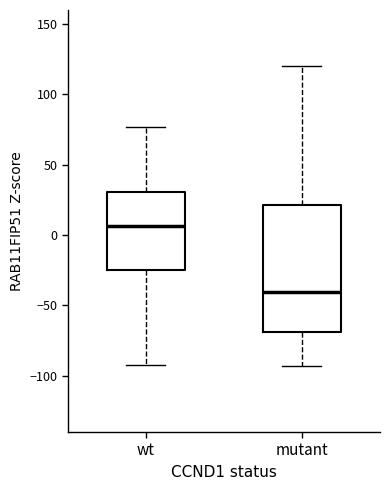

Reading left to right, transcribe this box plot: for each box, give where its median line is, the range the box spans, and where its two whiskers end, as read against the y-axis. The values are not printed on the chart, so give them approximately, as read against the axis.

wt: median 5, box -25 to 30, whiskers -90 to 75
mutant: median -40, box -70 to 20, whiskers -95 to 120